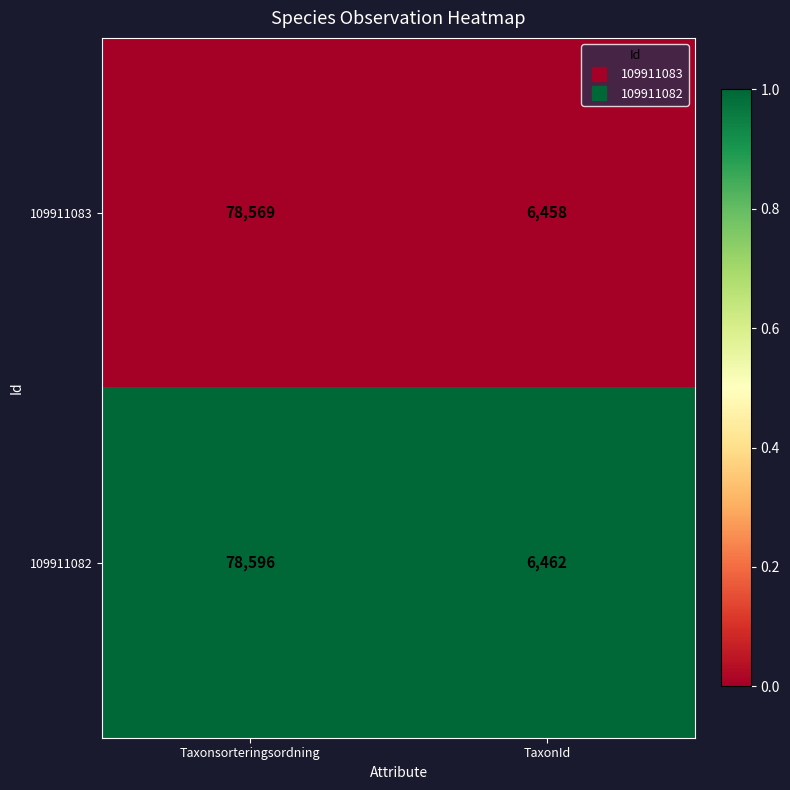

Reading left to right, transcribe all the data shown in this chart.

109911083: Taxonsorteringsordning=78569	TaxonId=6458
109911082: Taxonsorteringsordning=78596	TaxonId=6462